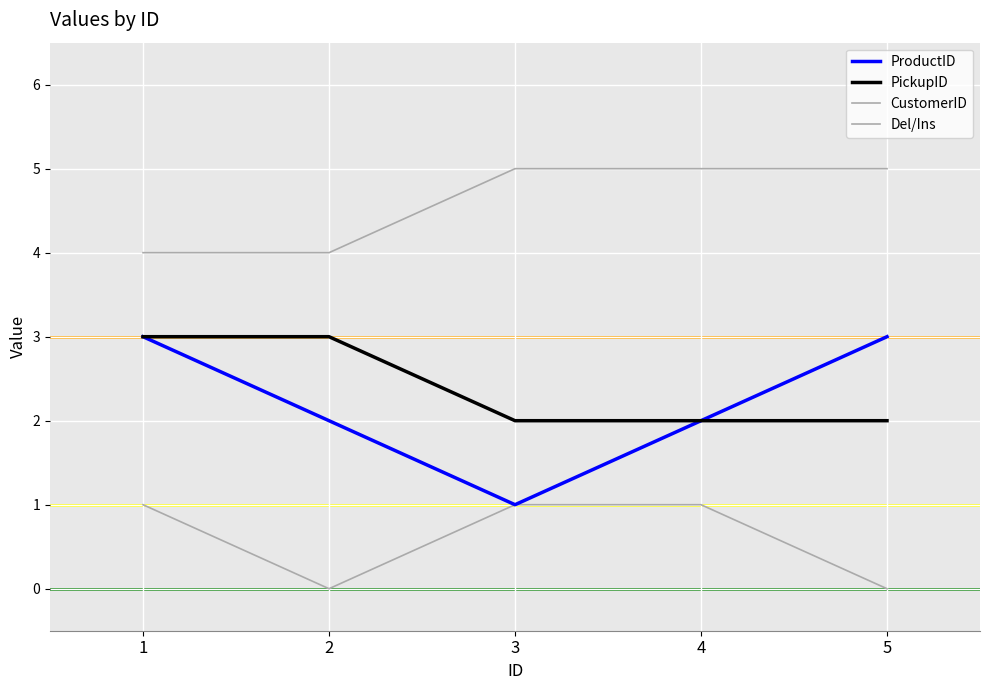

How many lines are shown in the chart?

4